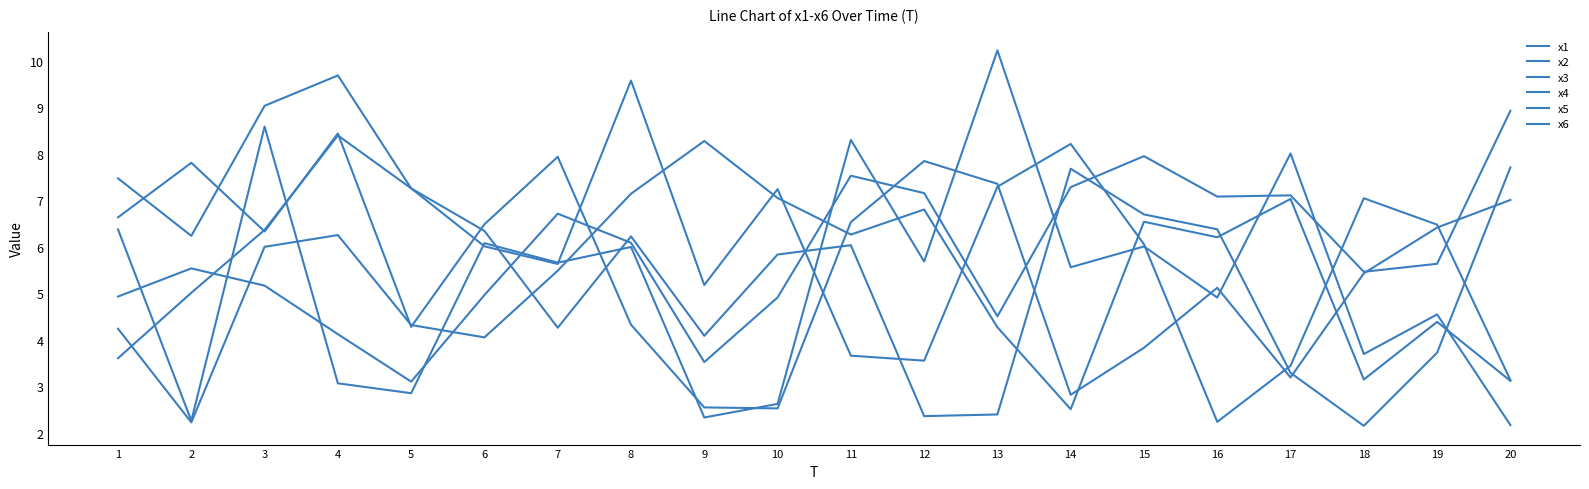

Where does the x4 series first go above 5?

1